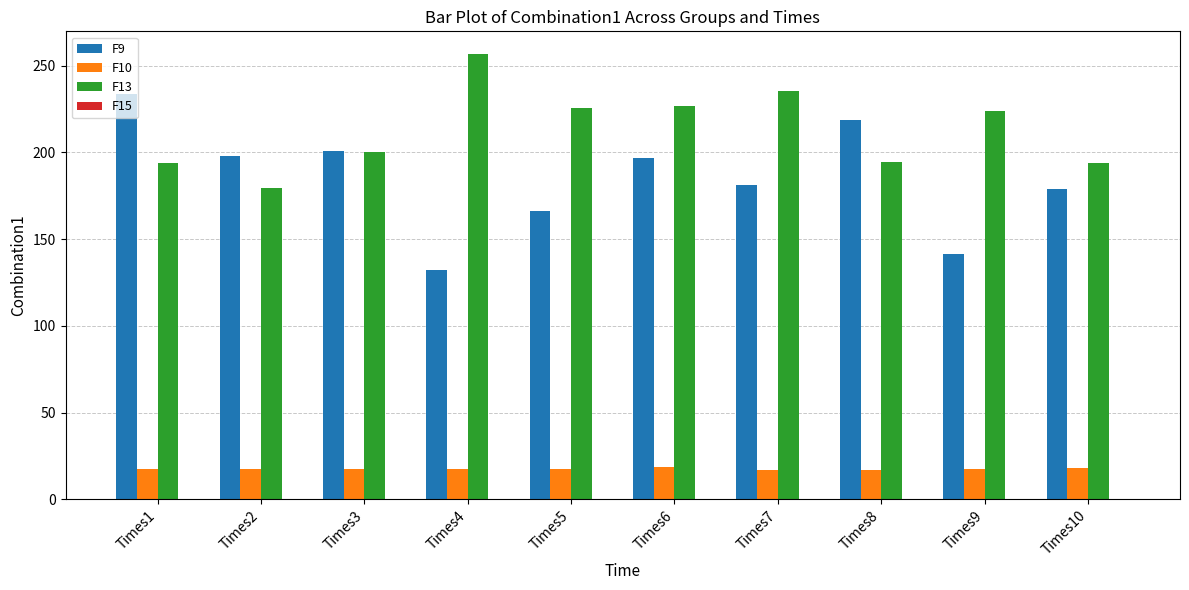

What is the greatest value displayed?

257.0